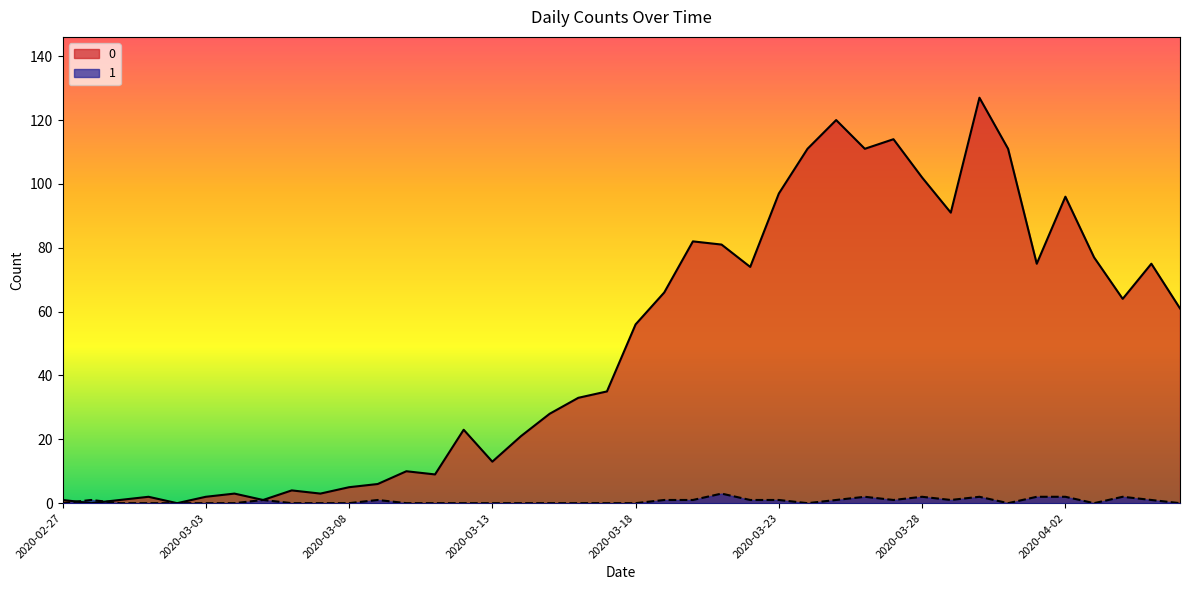

True or false: 1 and 0 cross at least once.

True